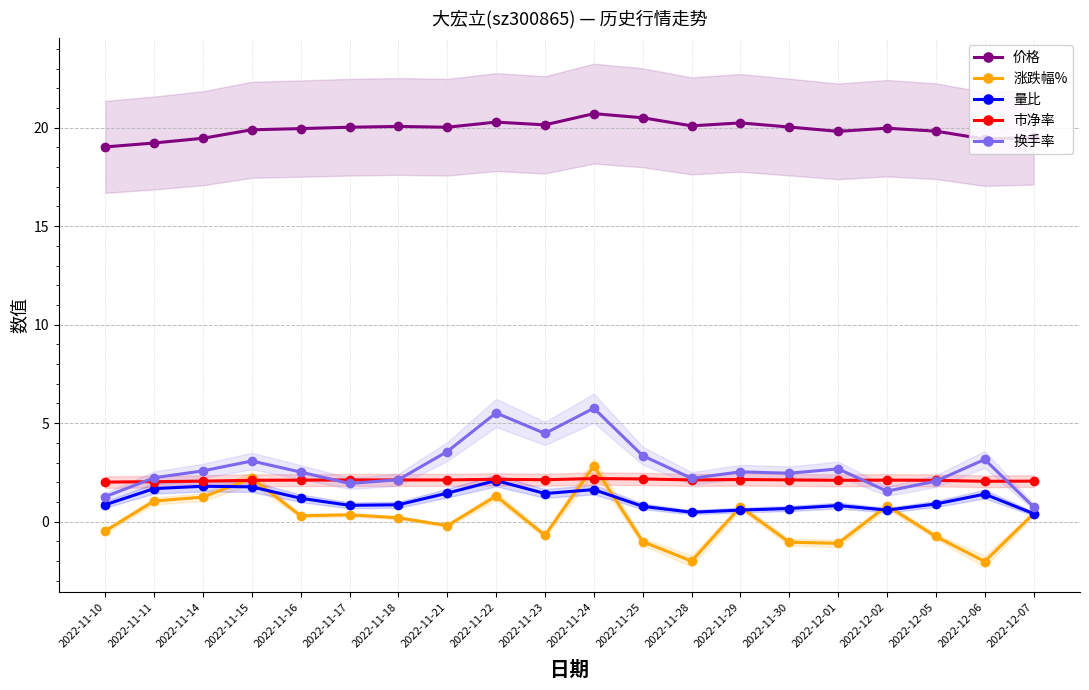

What are all the series names shown in the legend?

价格, 涨跌幅%, 量比, 市净率, 换手率